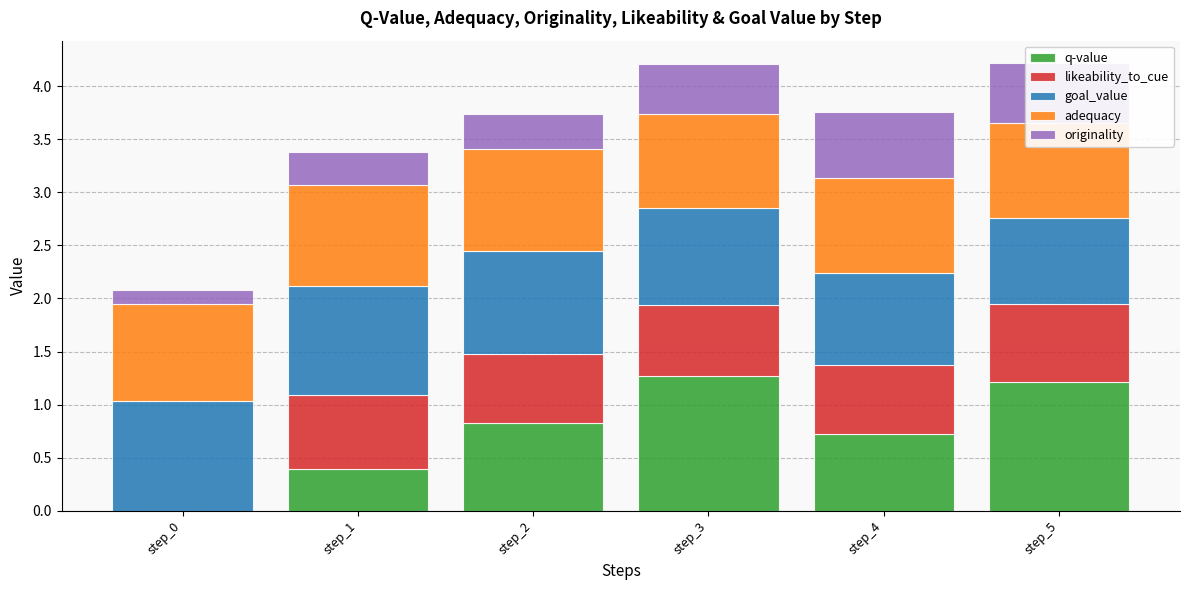

What is the total value across all series at step_5?

4.2